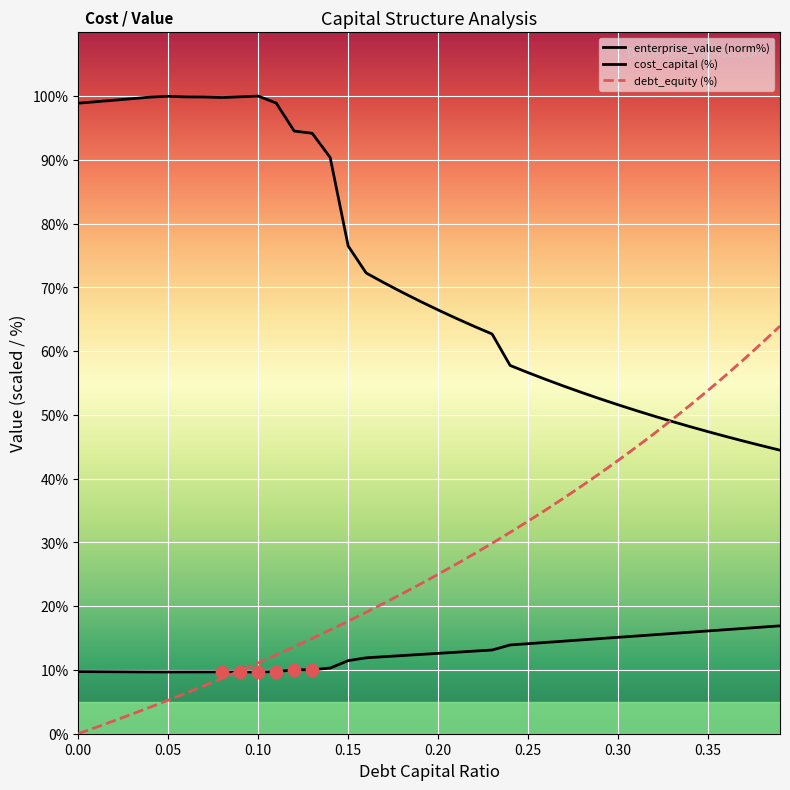

At how many categories does at least one series exceed 60?

26